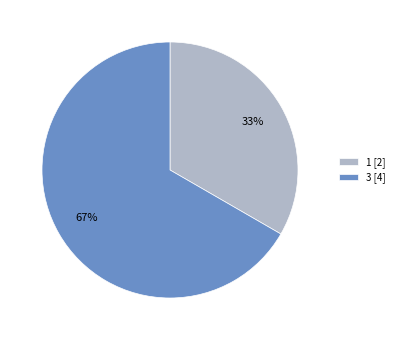

Is the sum of 1 and 3 greater than half?

Yes